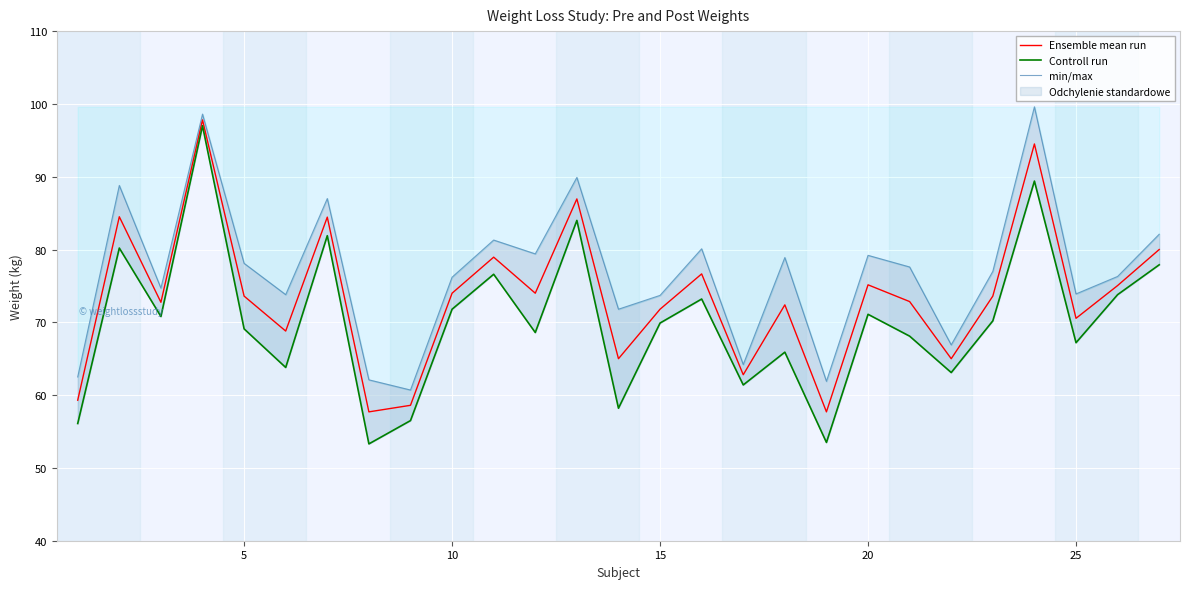

What is the maximum value for Ensemble mean run?

97.8